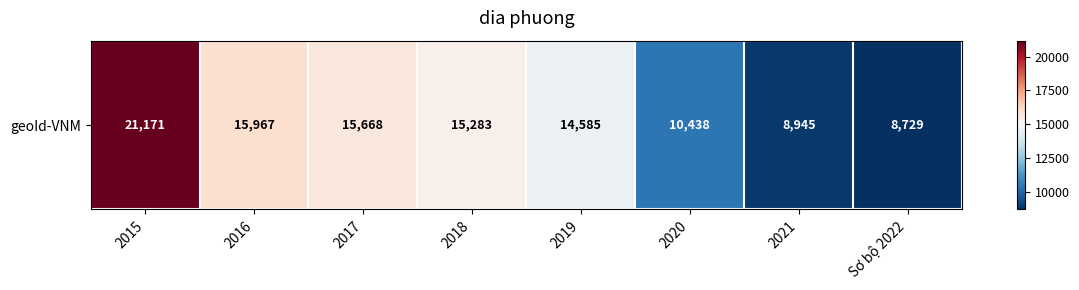

Rank the categories by value from lowest to highest.

Sơ bộ 2022, 2021, 2020, 2019, 2018, 2017, 2016, 2015